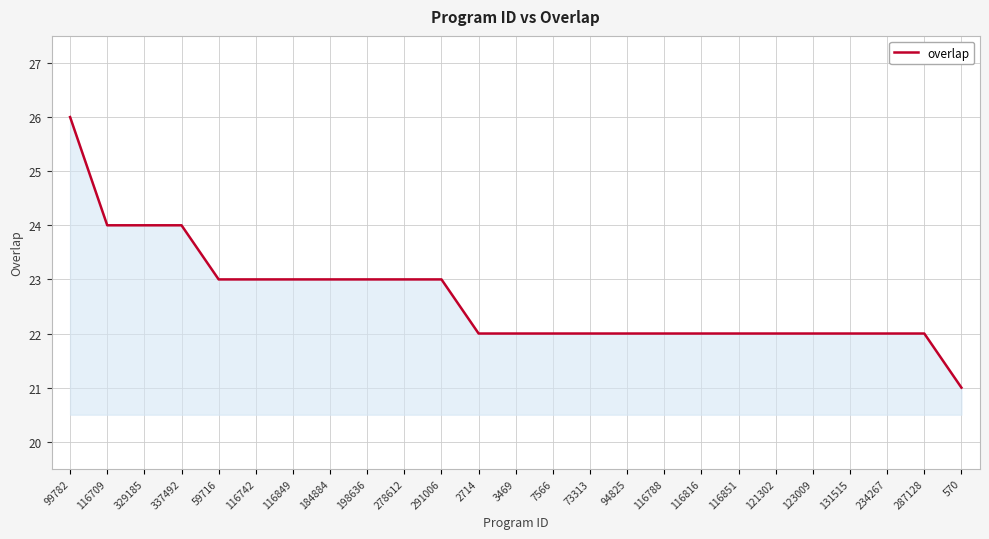

True or false: the data shows 7 at 121302.

False